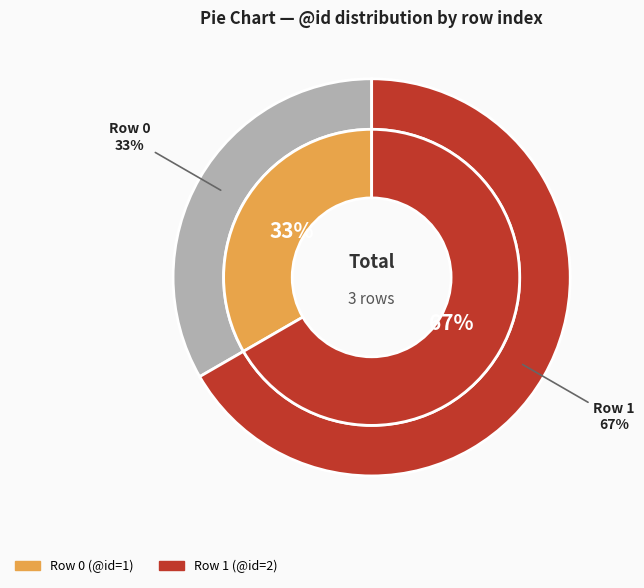

How much of the chart is everything except 1?

33.3%